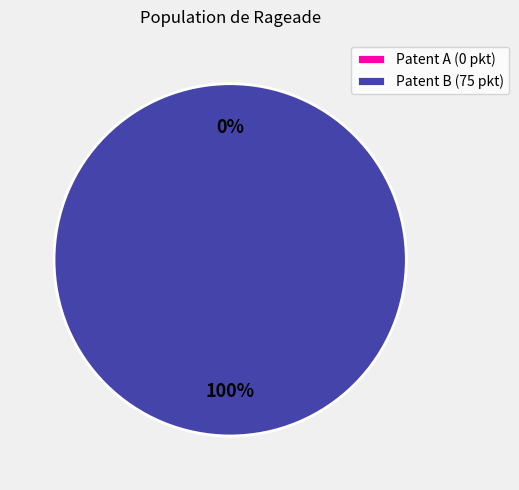

How many slices are in this pie chart?

2